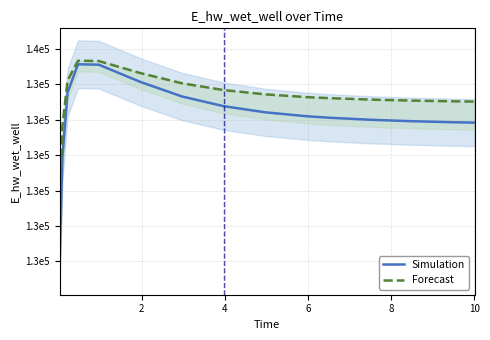

The value of Forecast at 4 is 134108.5. True or false?

True